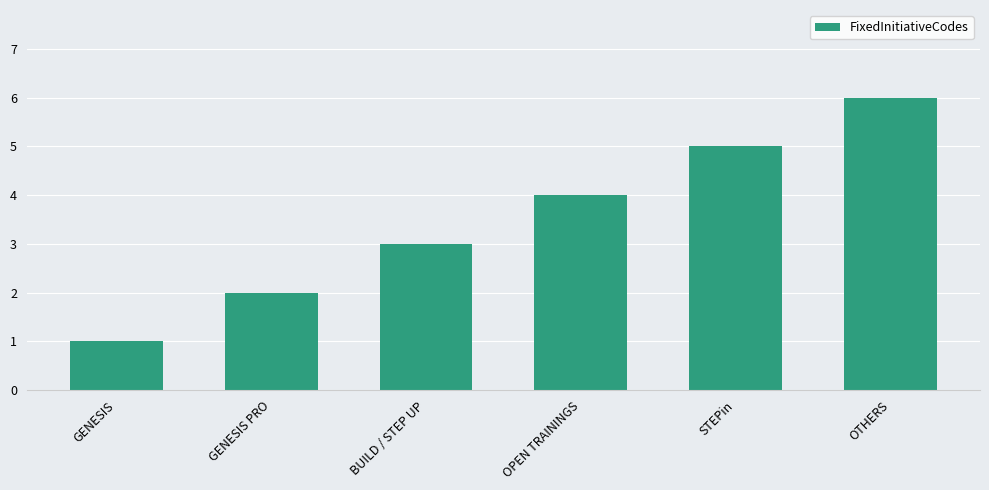

Rank the categories by value from highest to lowest.

OTHERS, STEPin, OPEN TRAININGS, BUILD / STEP UP, GENESIS PRO, GENESIS